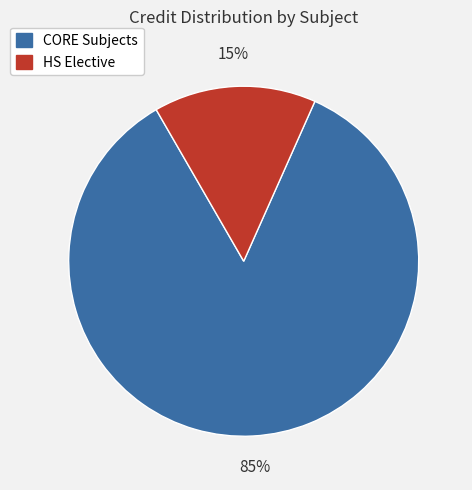

How many segments does this pie chart have?

2